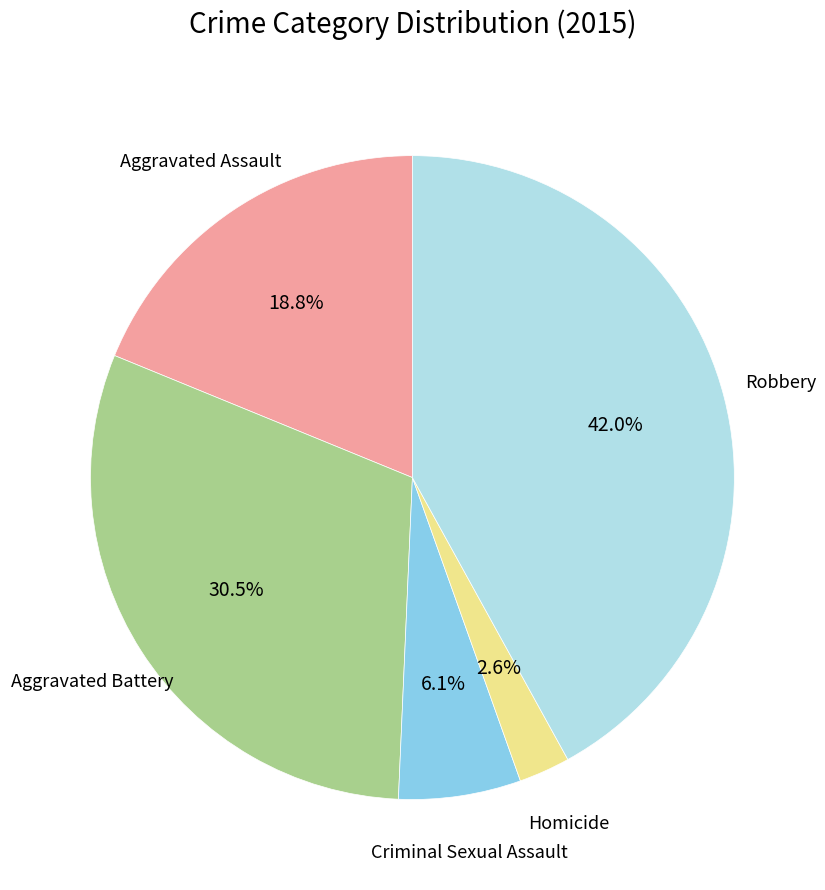

Does any single category account for the majority?

No